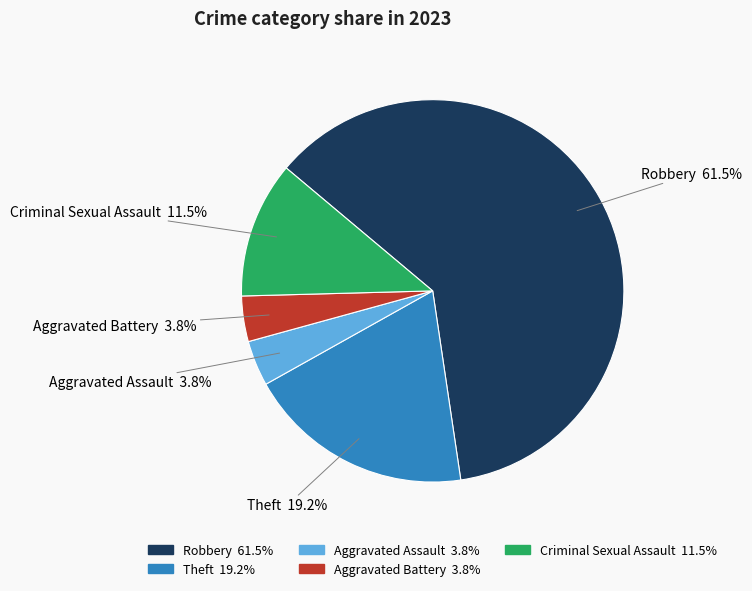

True or false: Robbery accounts for 53% of the total.

False